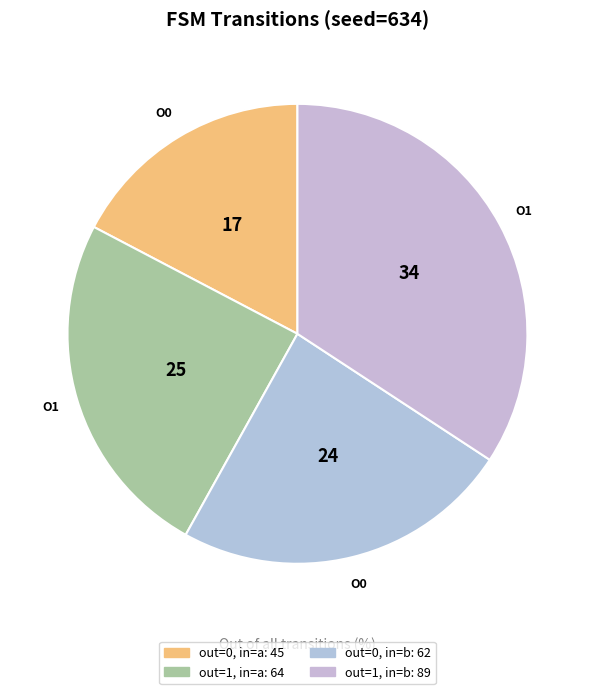

Count the number of slices in the pie.

4